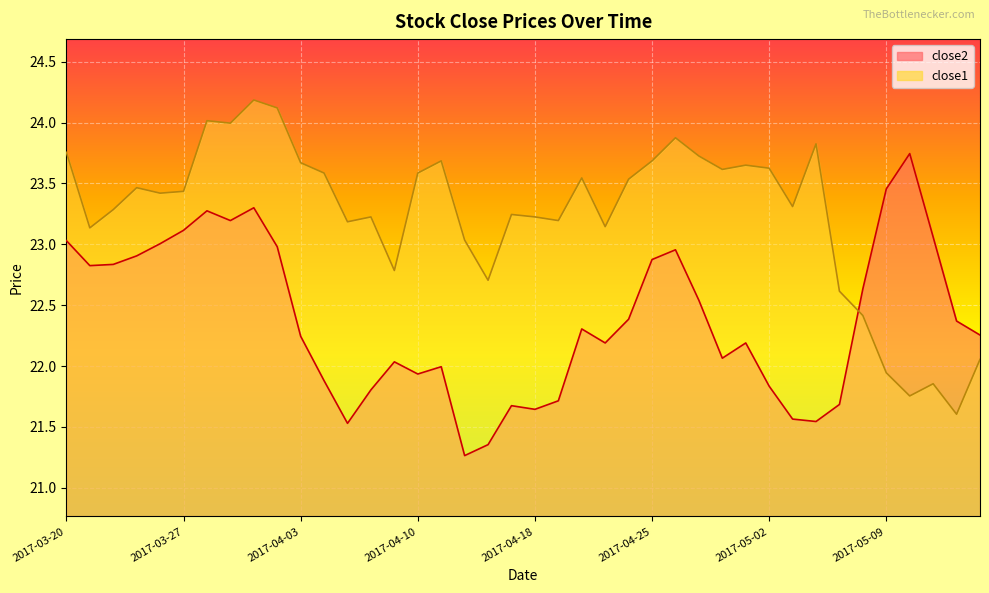

How many lines are shown in the chart?

2